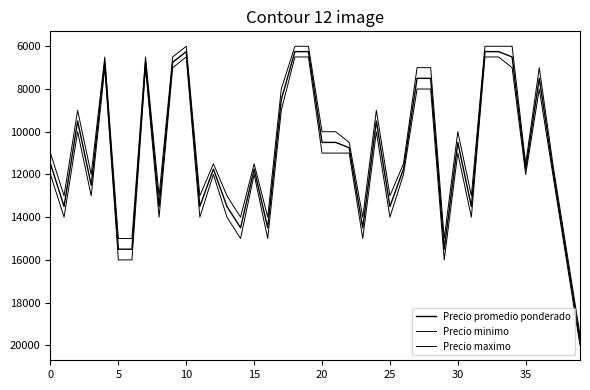

Is this an area chart (filled region under the line)?

No